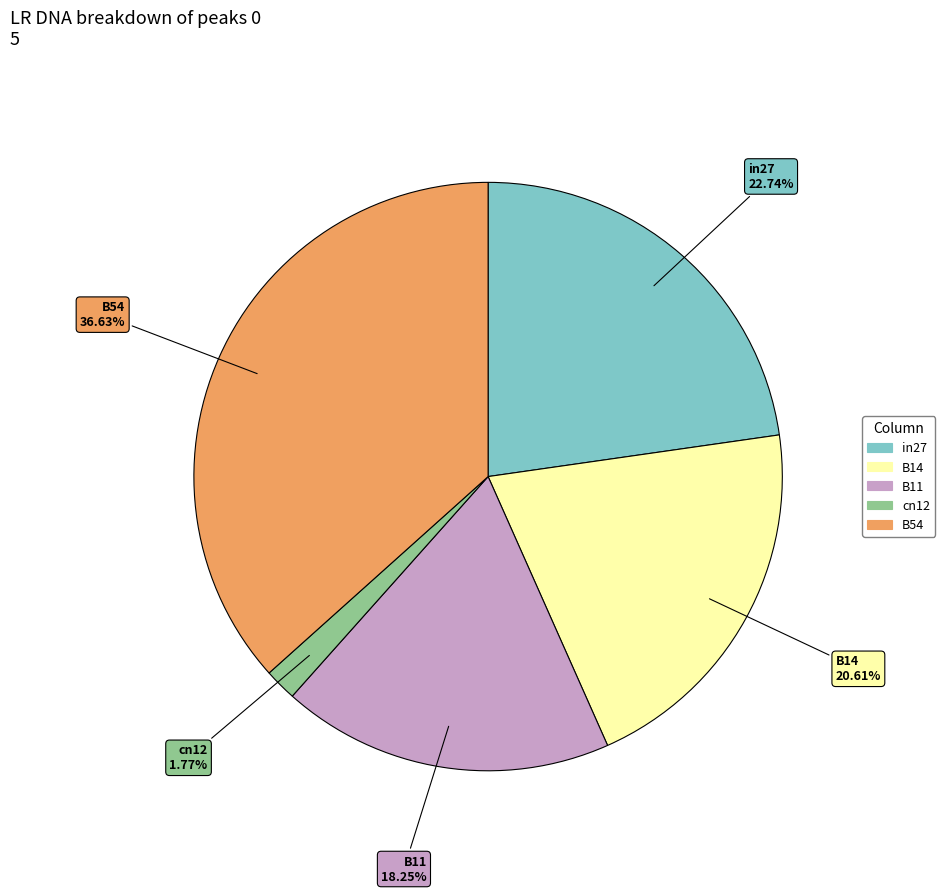

Does B54 represent more than half of the total?

No